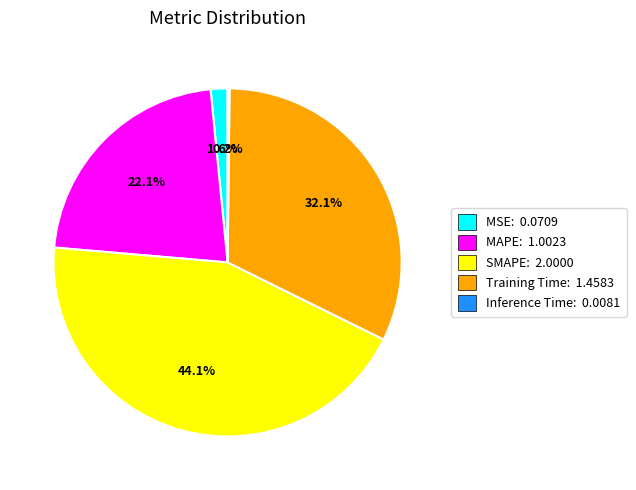

How much of the chart is everything except MAPE: 1.0023?

77.9%